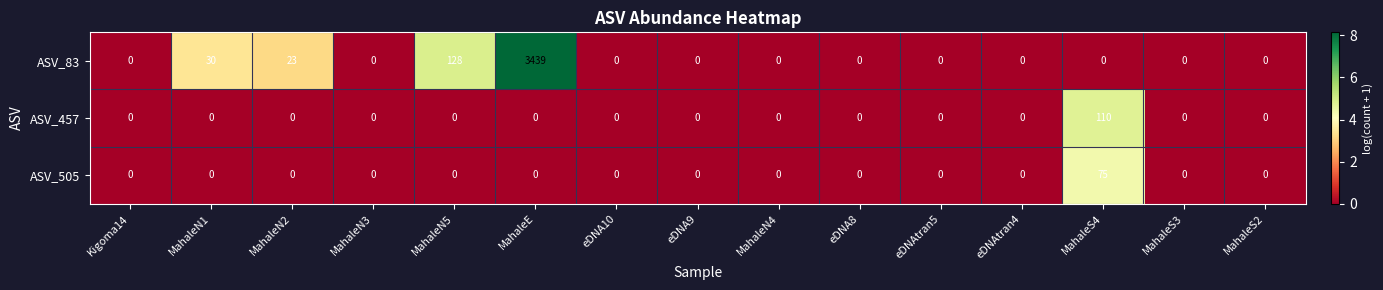

What is the average value of the ASV_83 series?

241